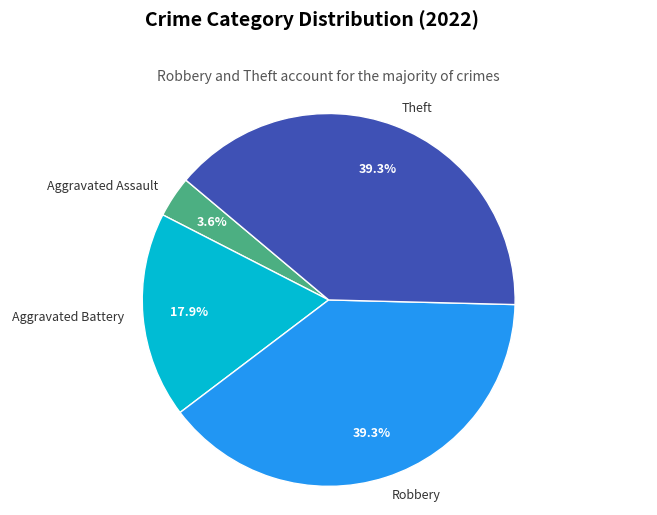

The Aggravated Assault slice represents 4% of the pie. True or false?

True